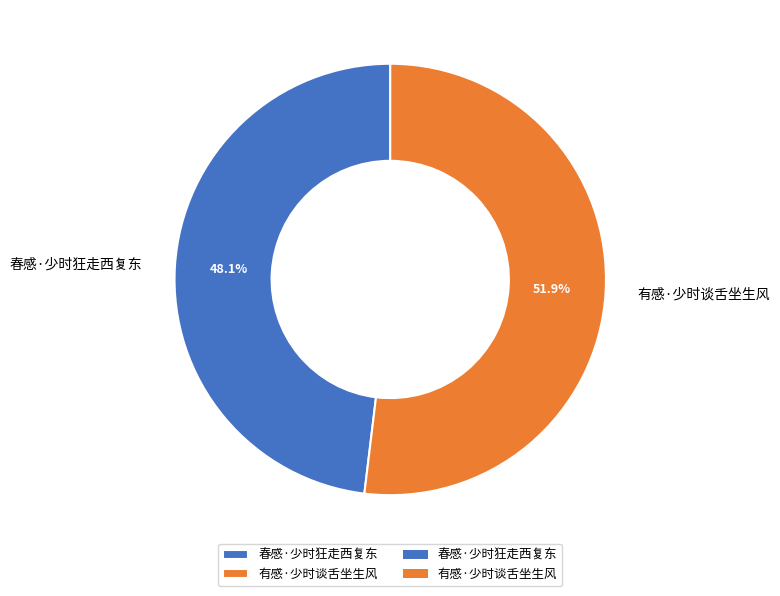

Combined, what portion of the pie is 春感·少时狂走西复东 and 有感·少时谈舌坐生风?

100.0%